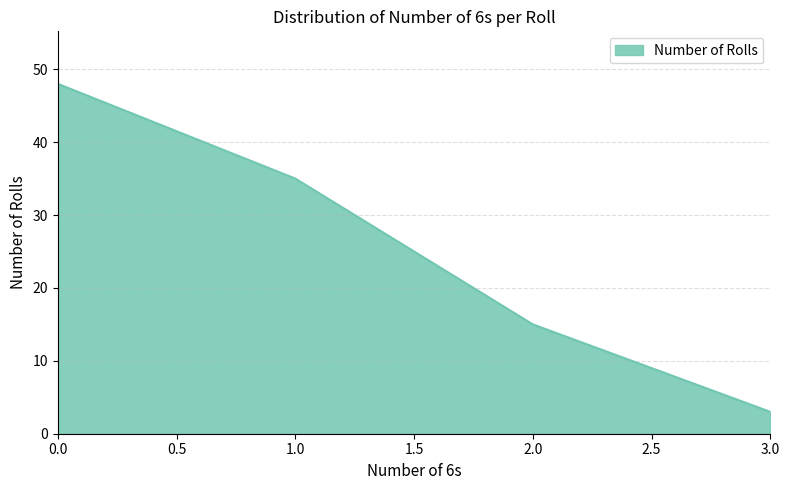

What position from the right is 2.0?

2